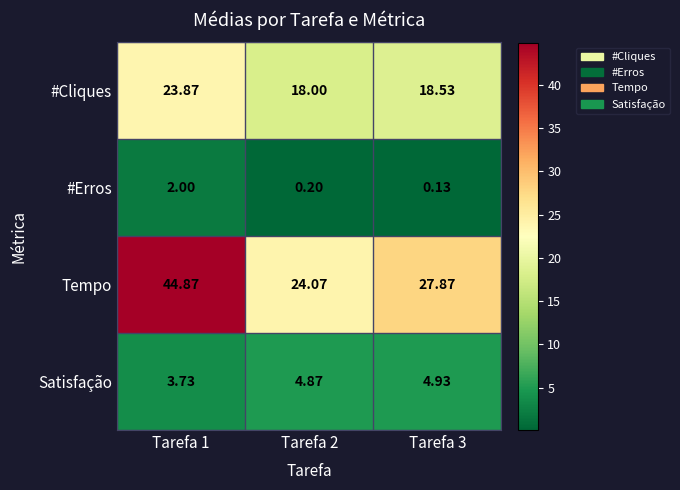

How many data points does each series have?

3